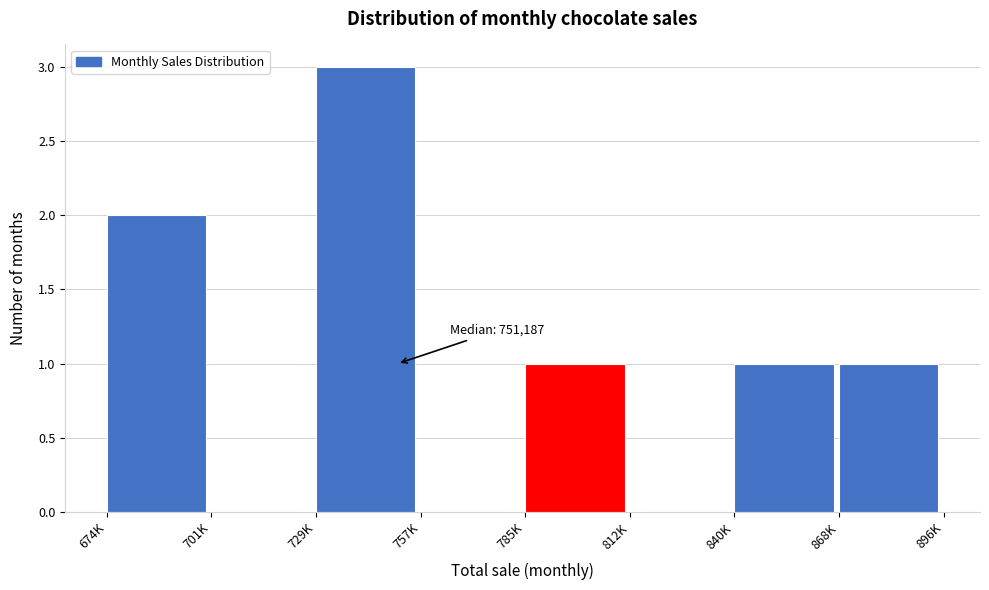

Reading left to right, extract all data points from this chart.

674K=2	701K=0	729K=3	757K=0	785K=1	812K=0	840K=1	868K=1